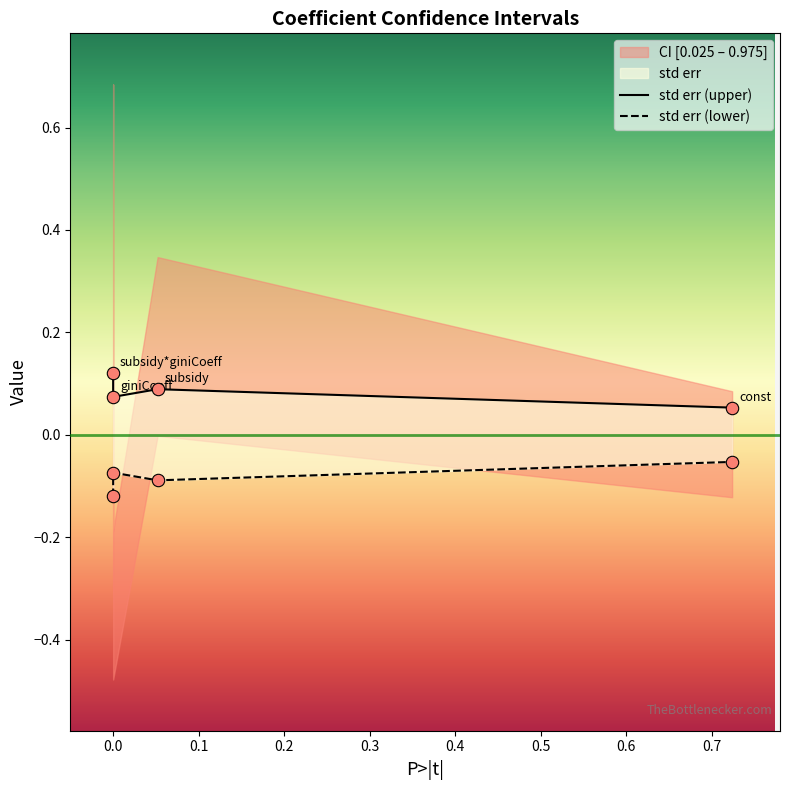

At which category is the sum across all series the highest?

subsidy*giniCoeff